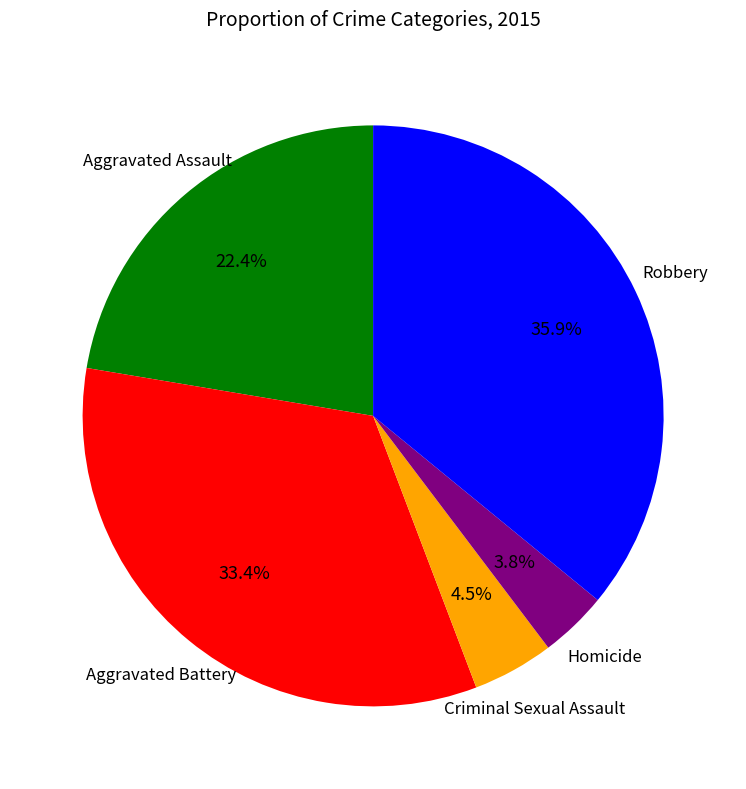

Is it true that Aggravated Battery is 33% of the pie?

True